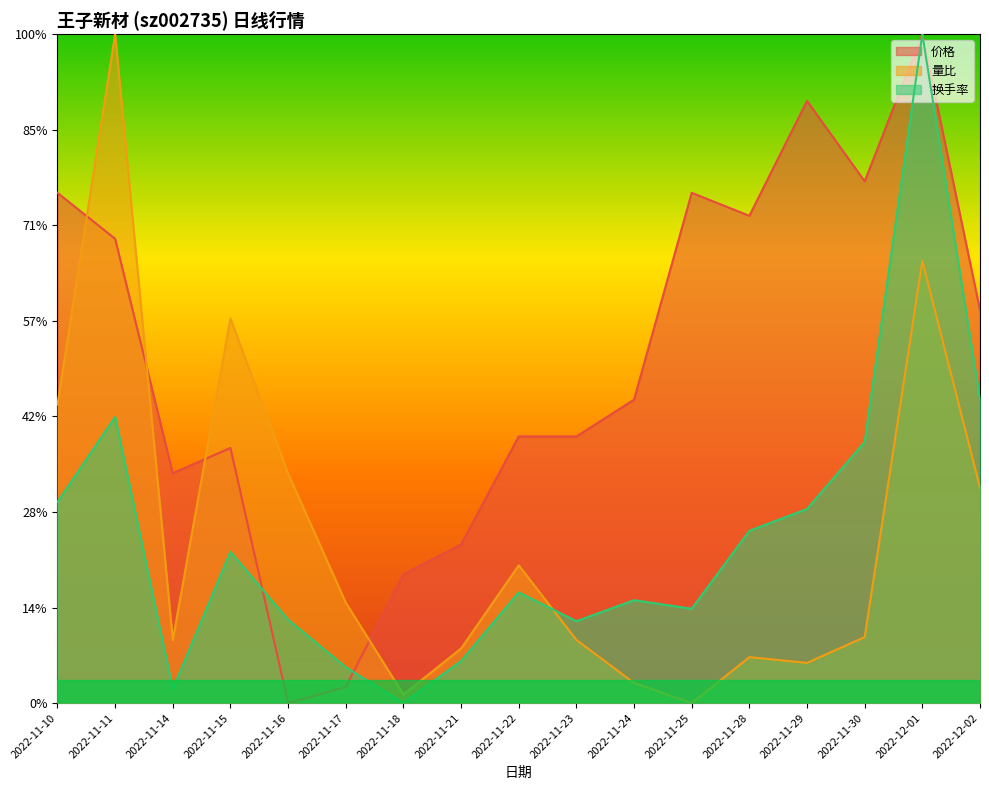

What is the value of the 量比 point at the 13th from the left?

2.4